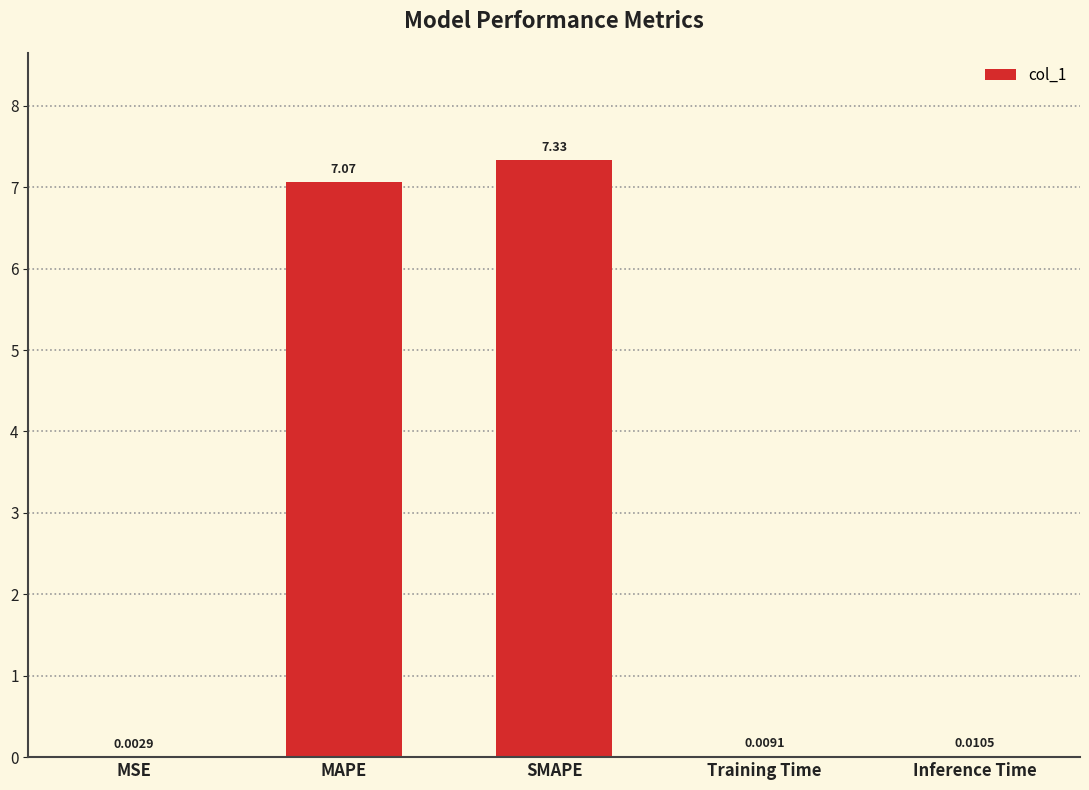

At which category does the chart reach its peak across all series?

SMAPE